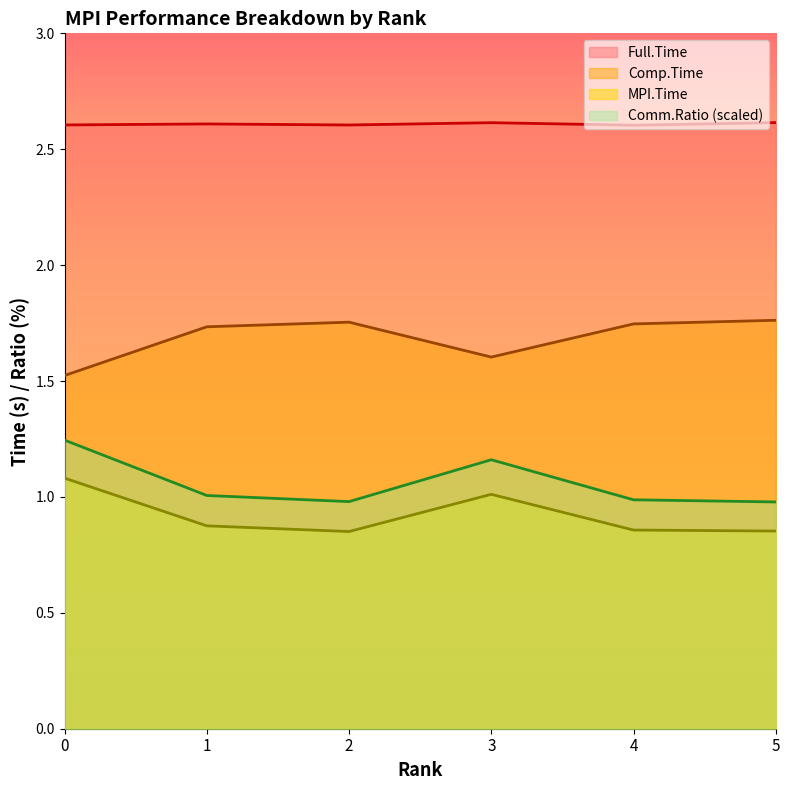

At how many categories does at least one series exceed 2?

6